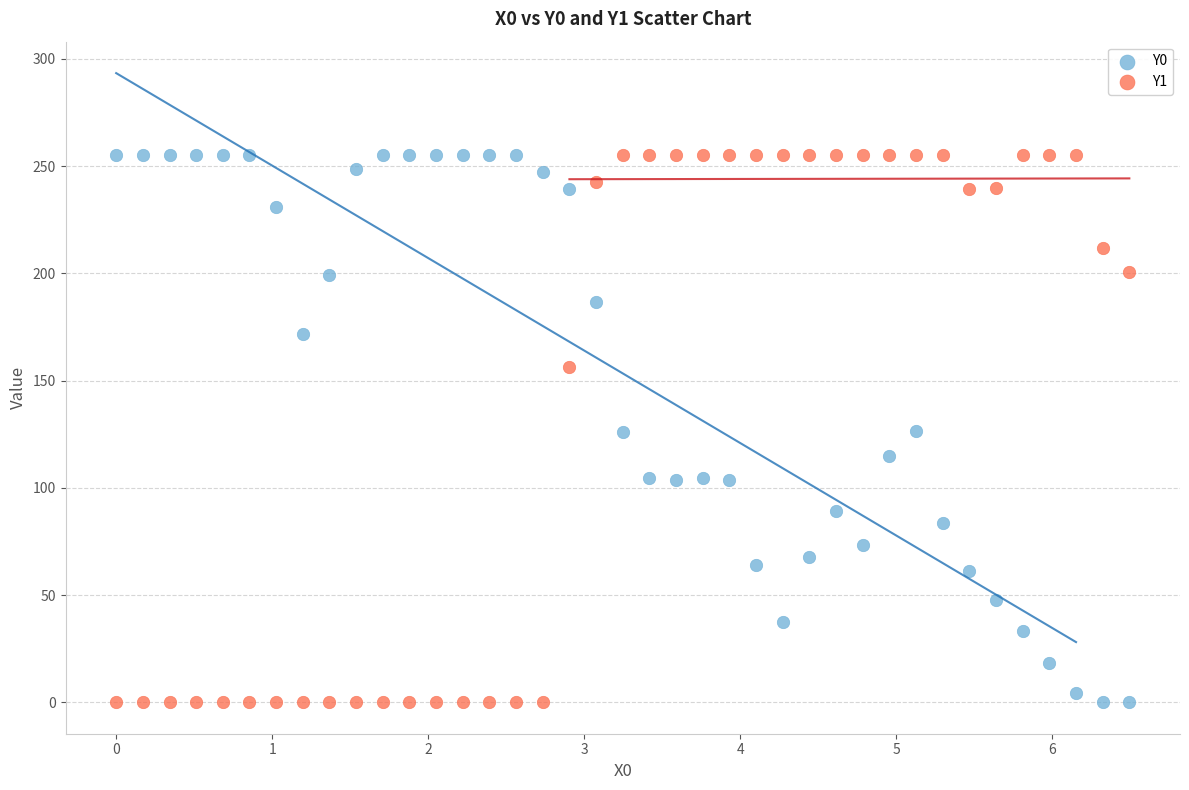

What is the X range (max minus min) for the scatter plot?

6.5